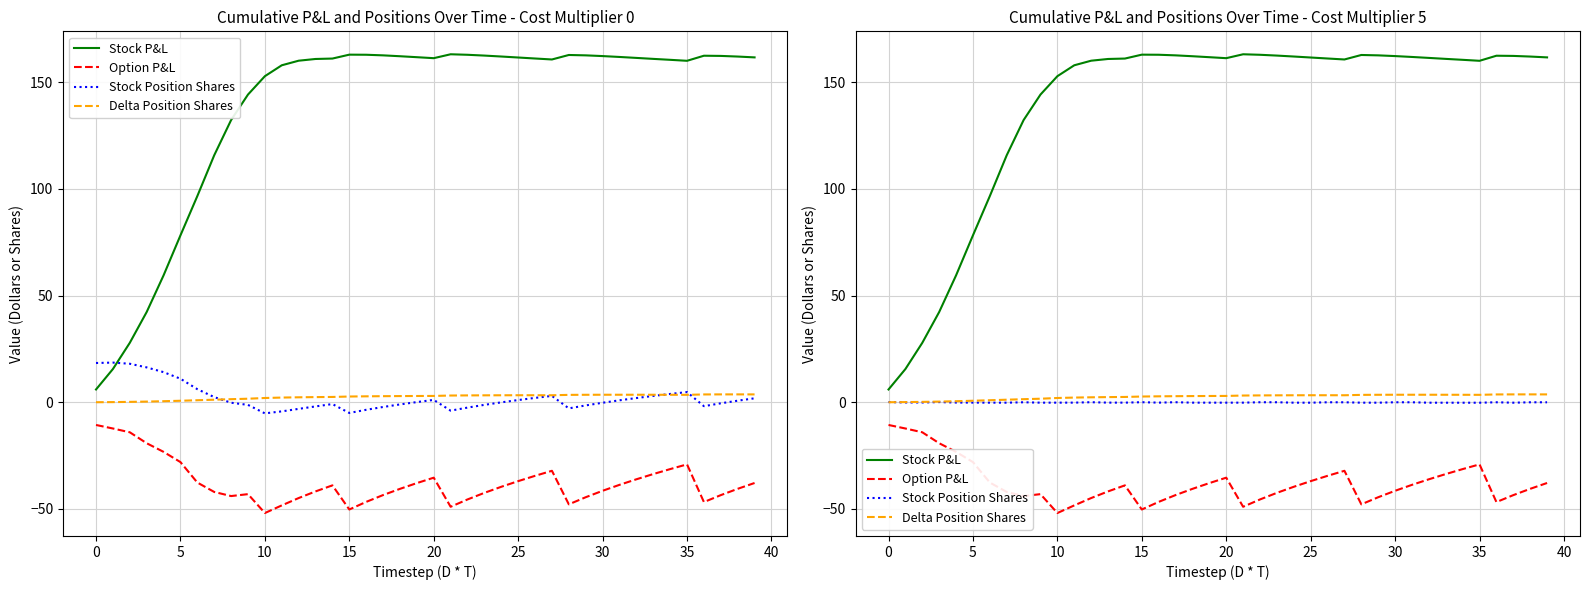

What is the approximate value of Delta Position Shares at 5?

0.2